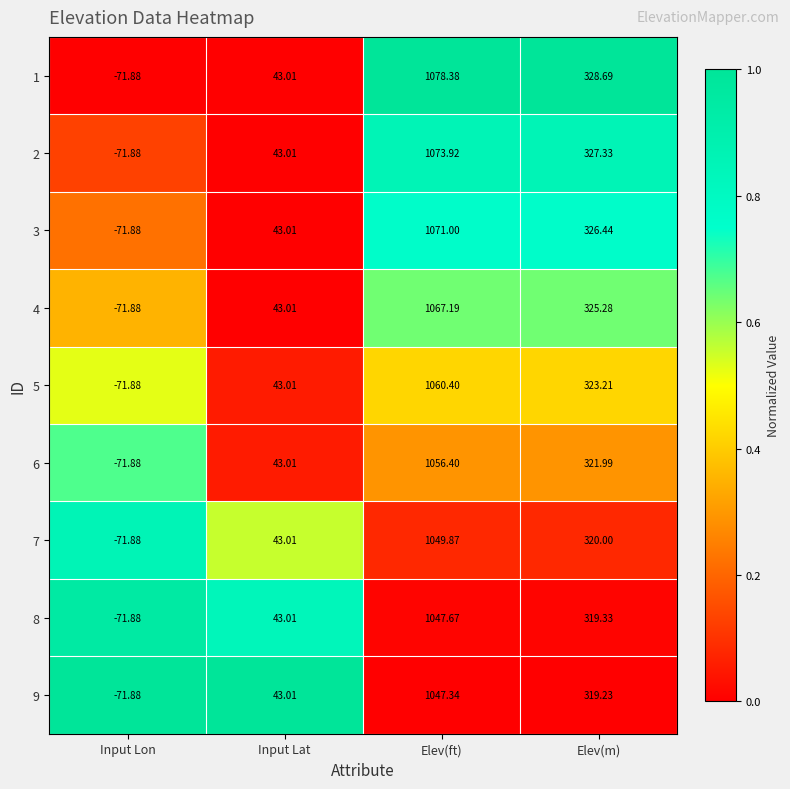

Which category has the highest value across all series?

Elev(ft)